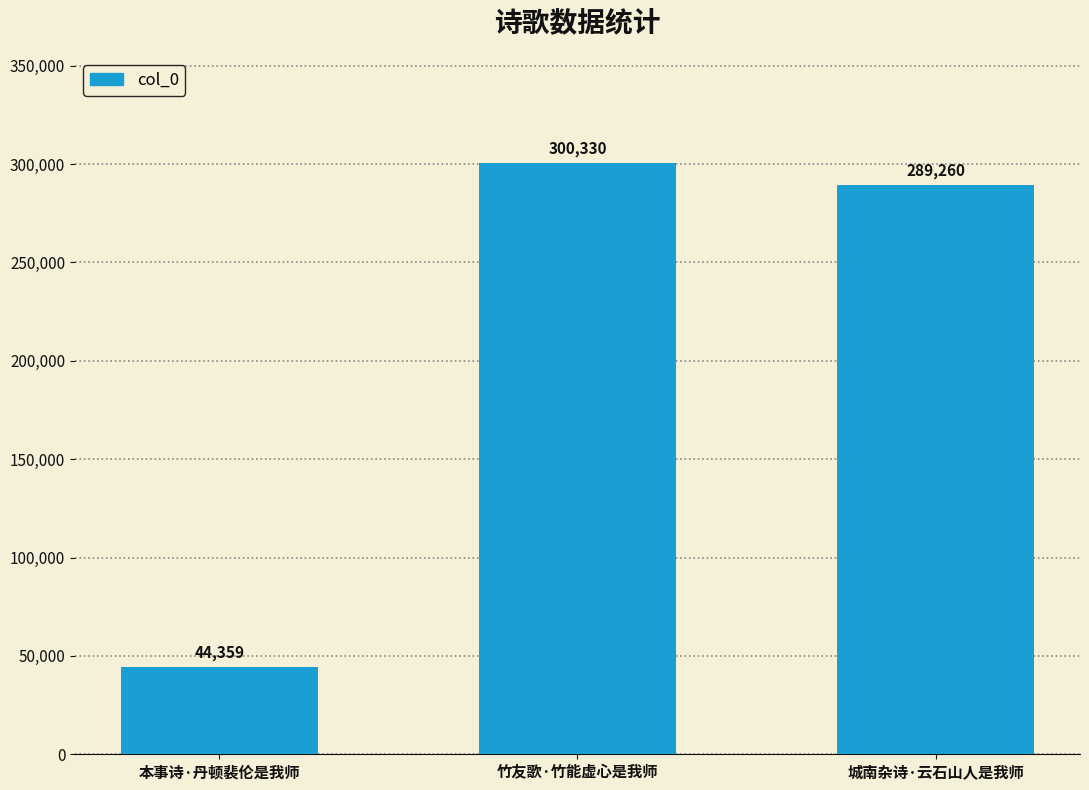

Approximately how many times larger is the value at 本事诗·丹顿裴伦是我师 compared to 竹友歌·竹能虚心是我师?

0.1